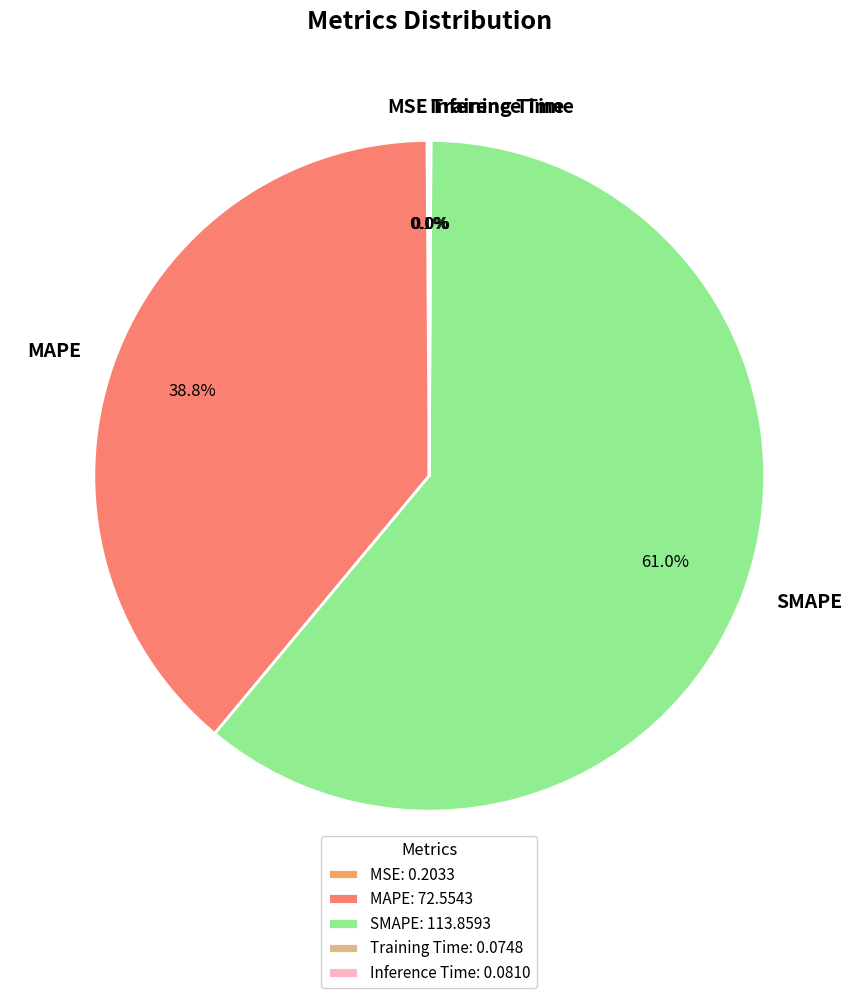

Is there any slice that represents more than half of the pie?

Yes